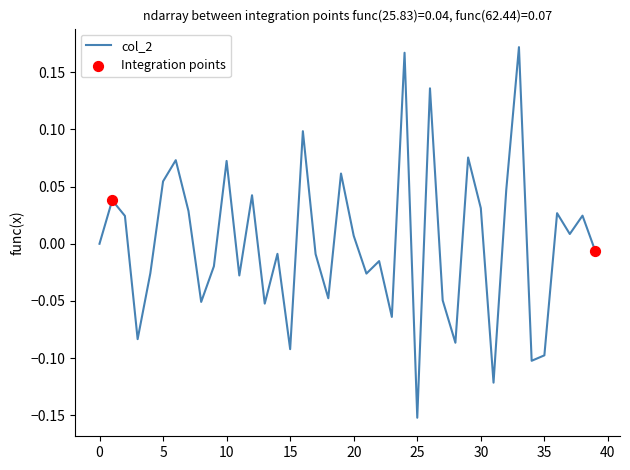

What is the difference between the maximum and minimum values?

0.3